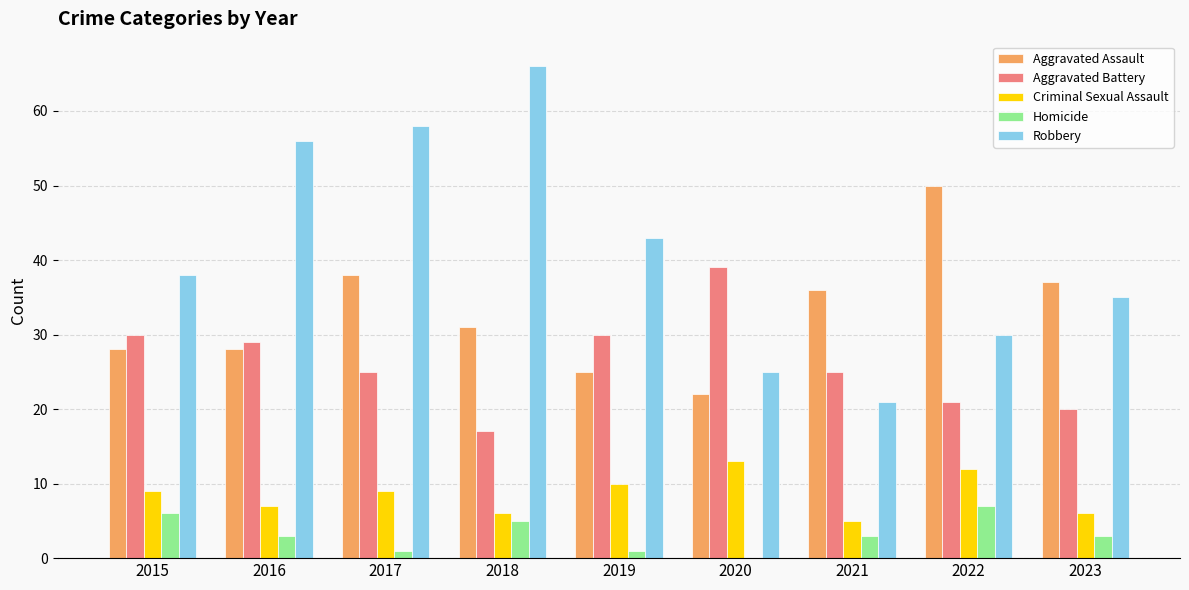

Read the Homicide value at 2023.

3